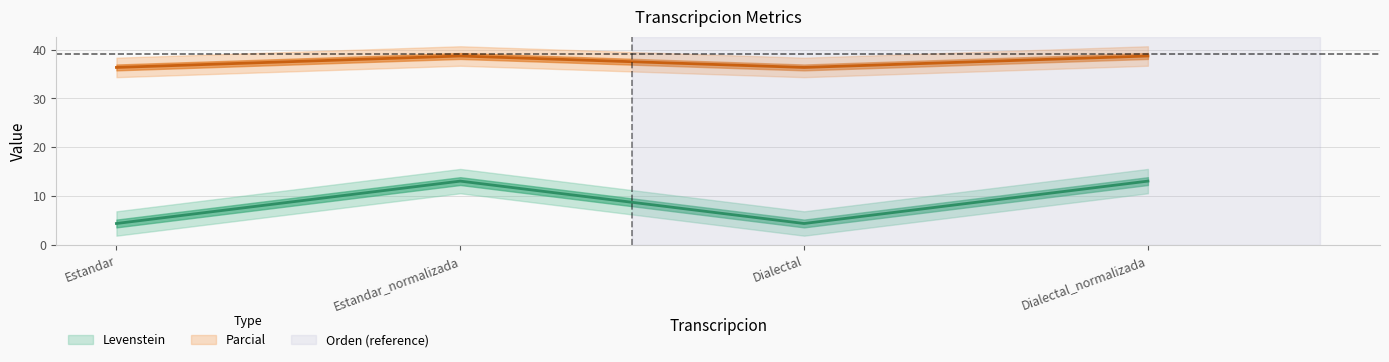

Reading left to right, extract all data points from this chart.

Levenstein: Estandar=4.3	Estandar_normalizada=13.0	Dialectal=4.3	Dialectal_normalizada=13.0
Parcial: Estandar=36.4	Estandar_normalizada=38.7	Dialectal=36.4	Dialectal_normalizada=38.7